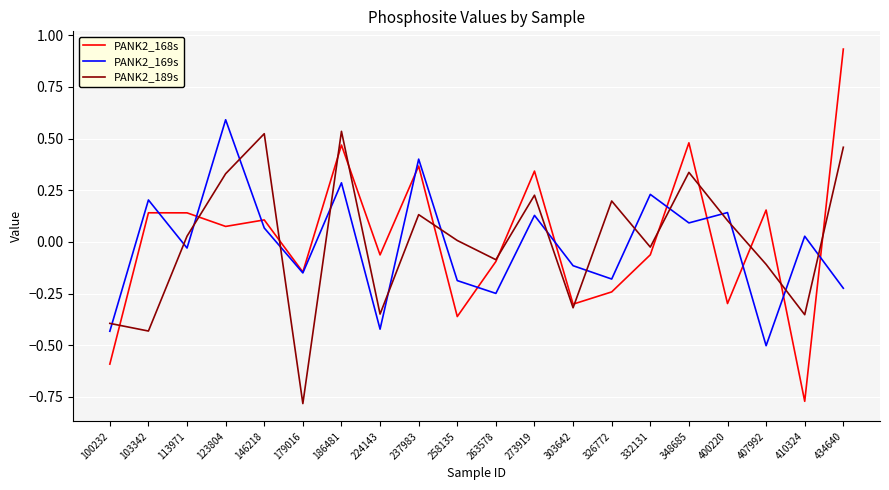

Where does the PANK2_189s series first go above 0?

113971